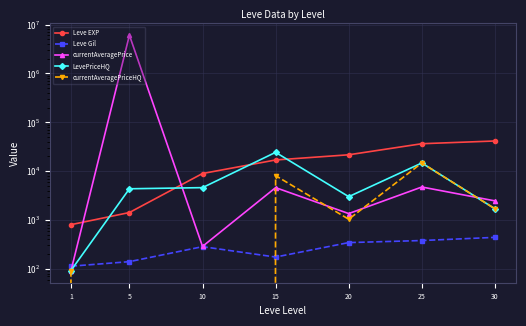

How many data points does each series have?

7